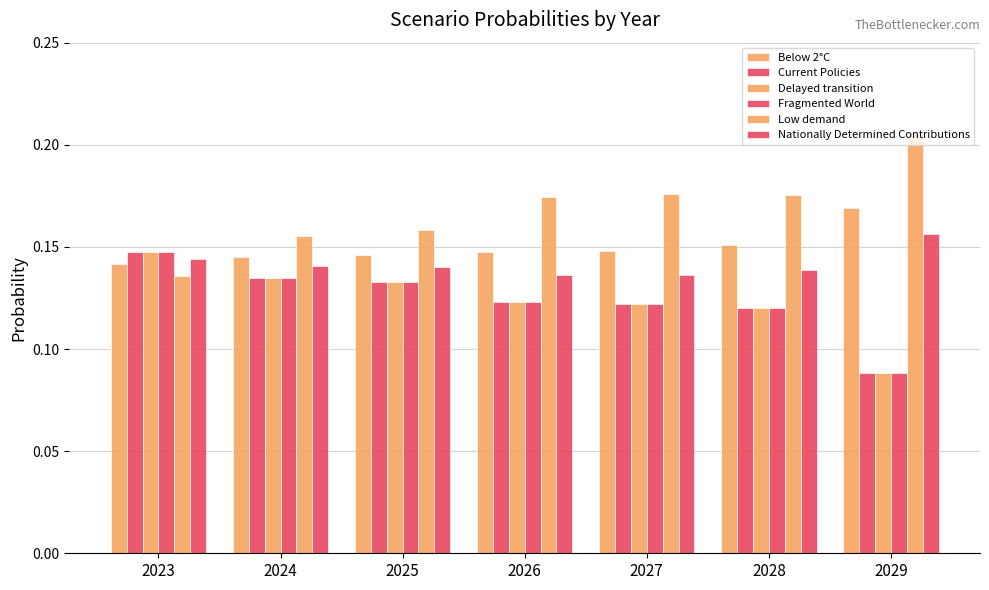

How many categories are shown in the chart?

7